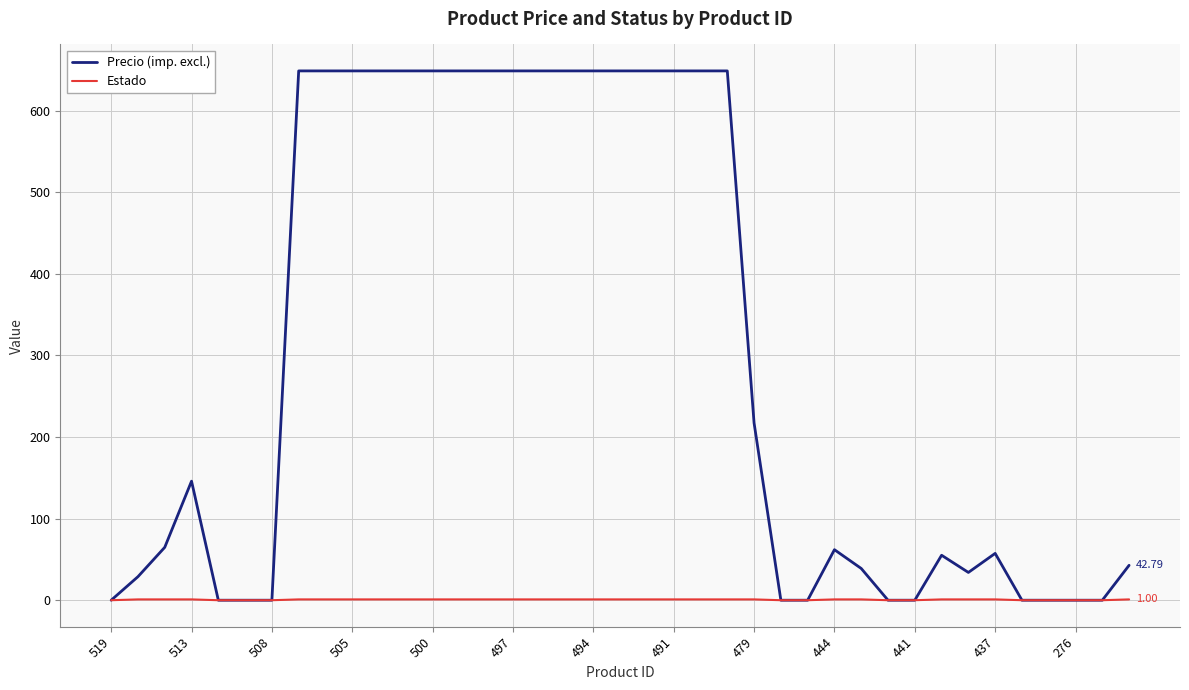

Which series has the largest total across all categories?

Precio (imp. excl.)